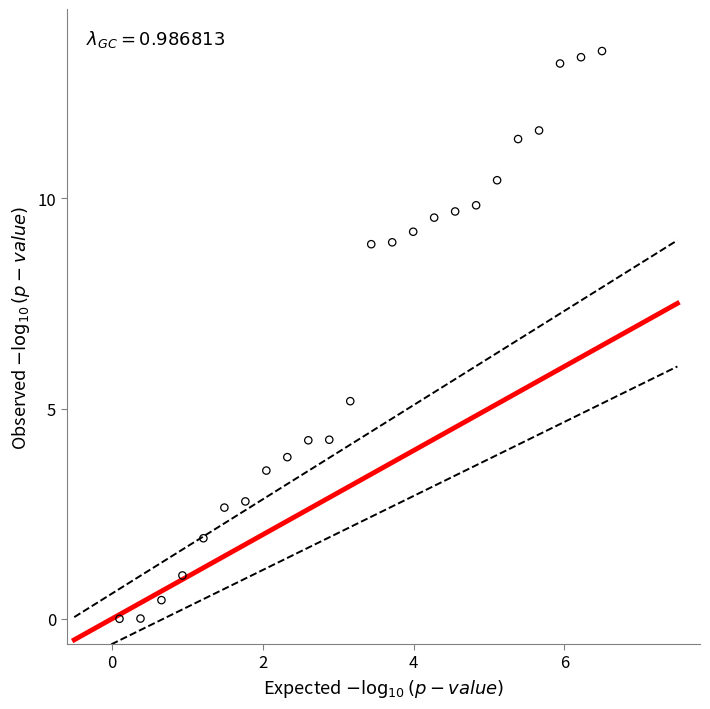

What Y value in the scatter plot is closest to 6?

5.2